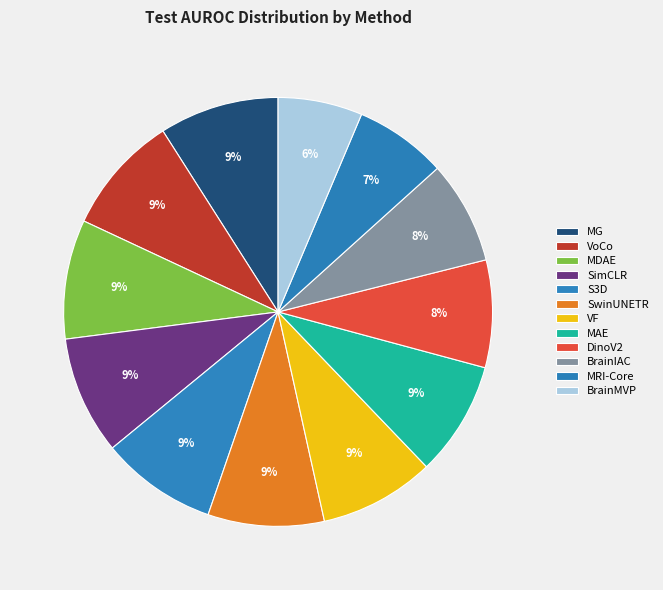

The VF slice represents 9% of the pie. True or false?

True